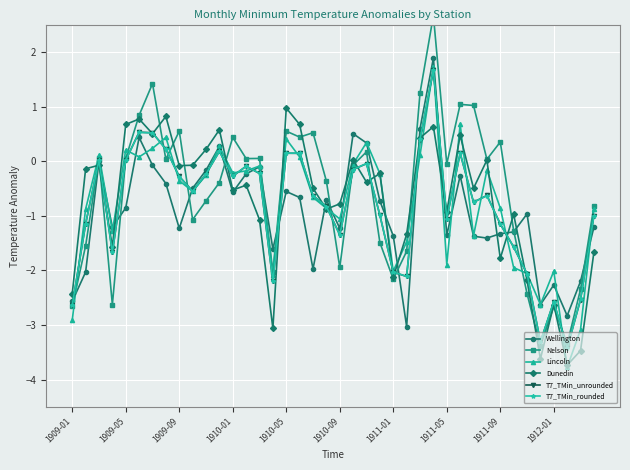

What is the sum of the Wellington values at 38 and 1909-01?

-4.8